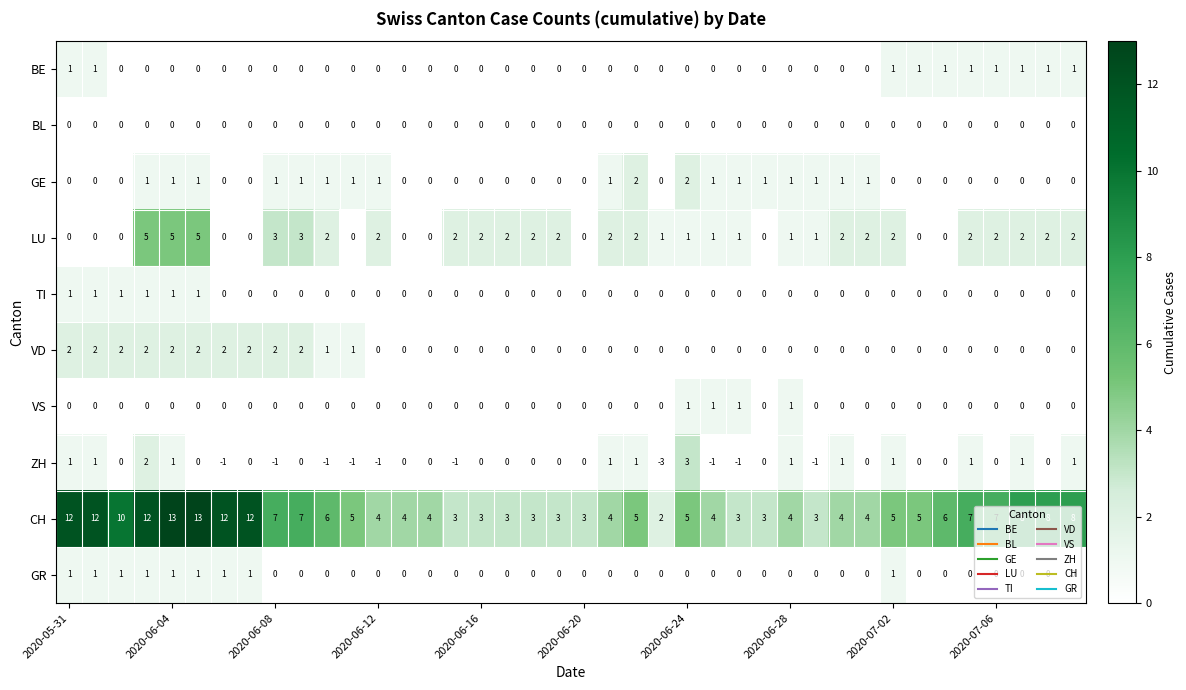

Which series has the largest range (max minus min)?

CH